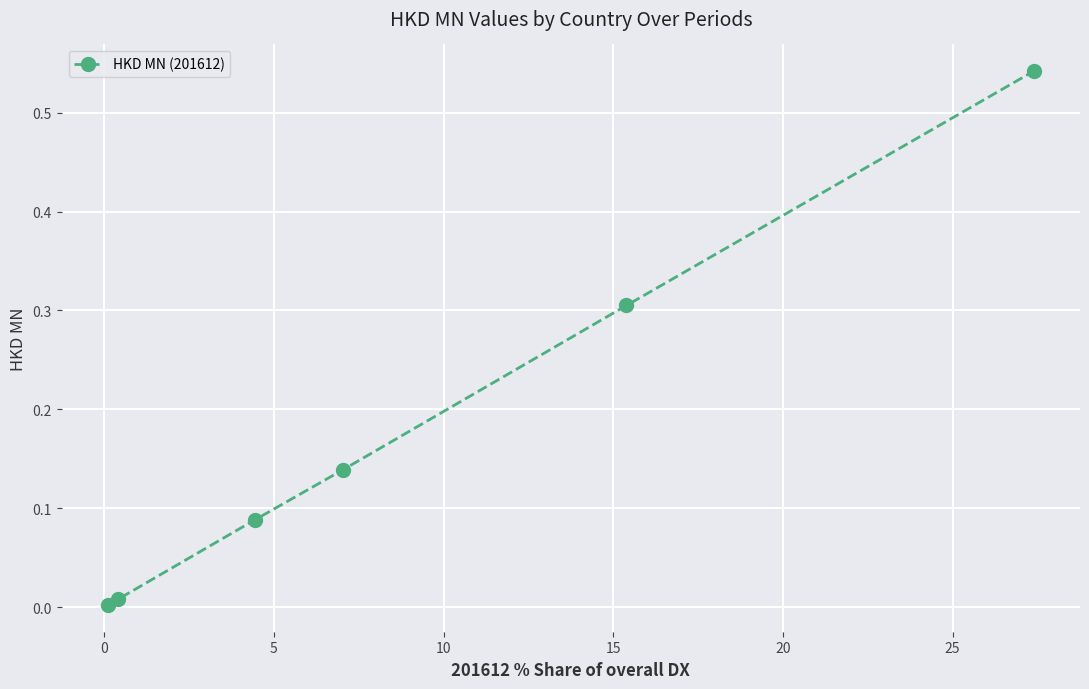

What is the difference between the second highest and second lowest values?

0.3